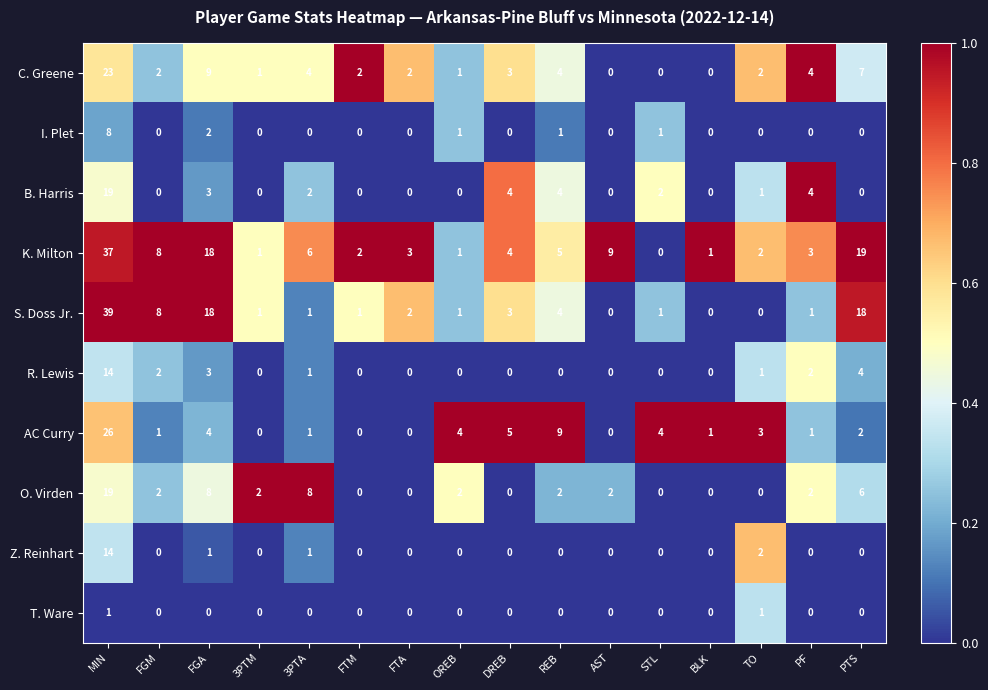

At how many categories does at least one series exceed 0?

16